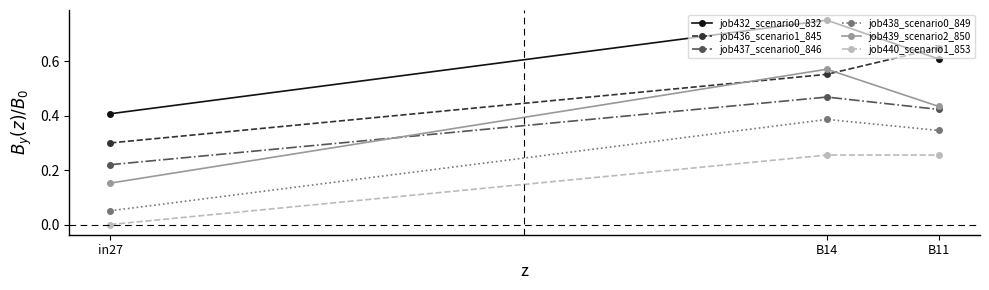

True or false: job440_scenario1_853 has a value of 0.3 at B14.

True